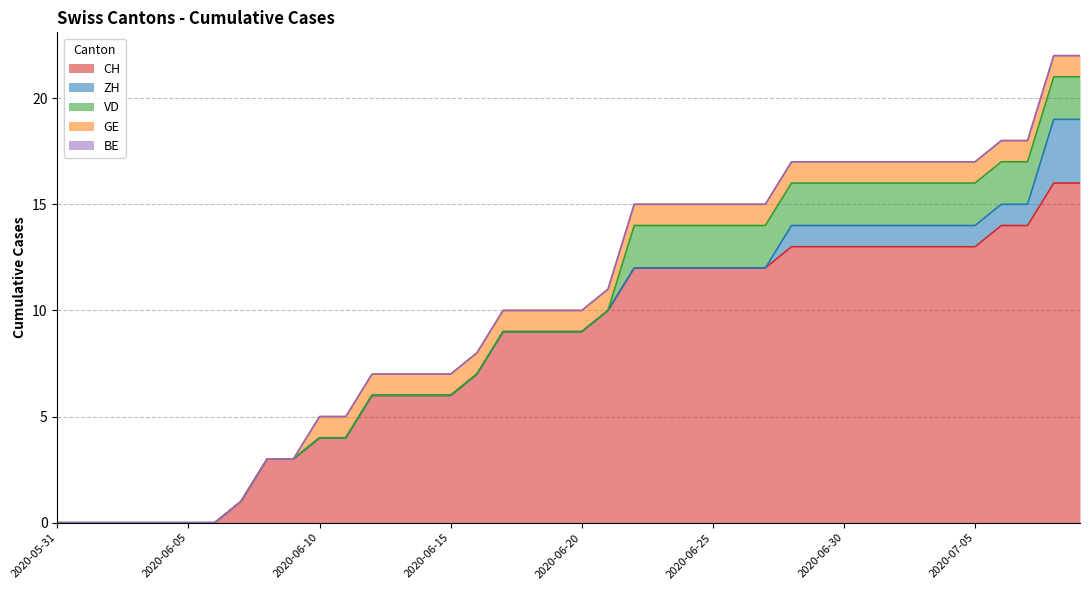

How many values in VD are above zero?

18